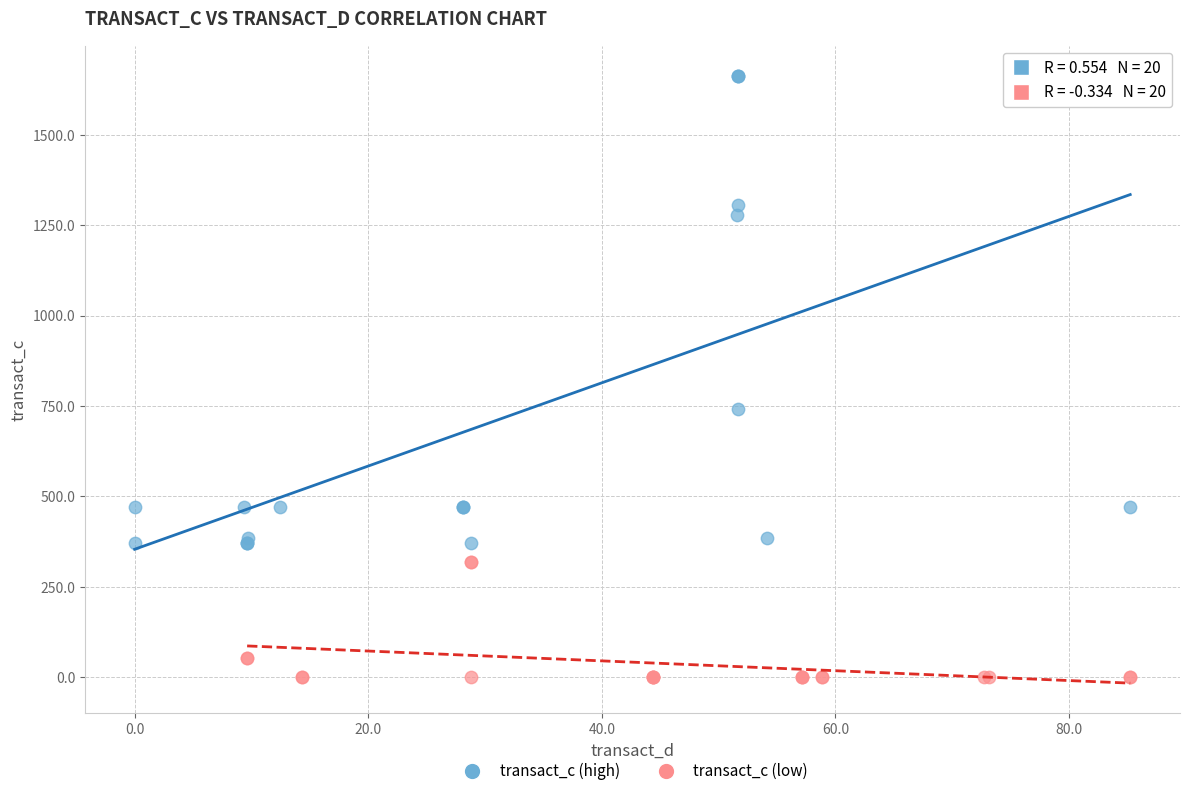

Which series contains the lowest Y value?

transact_c (low)